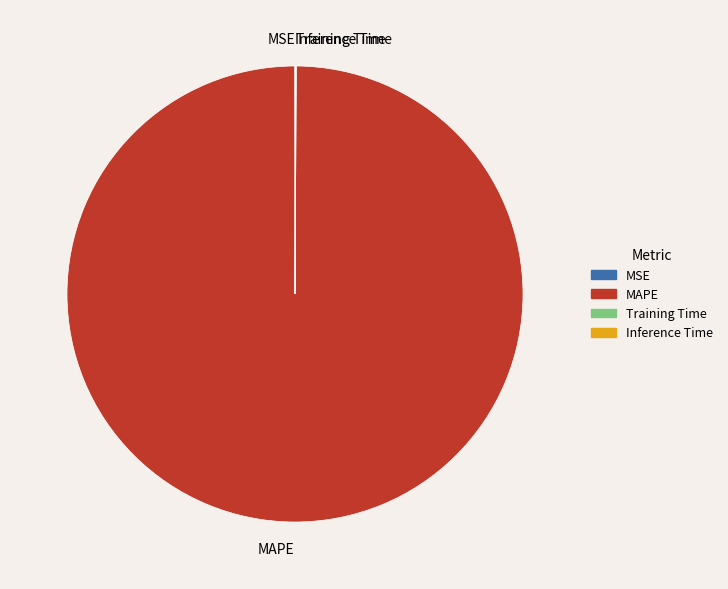

Which slice is the largest?

MAPE